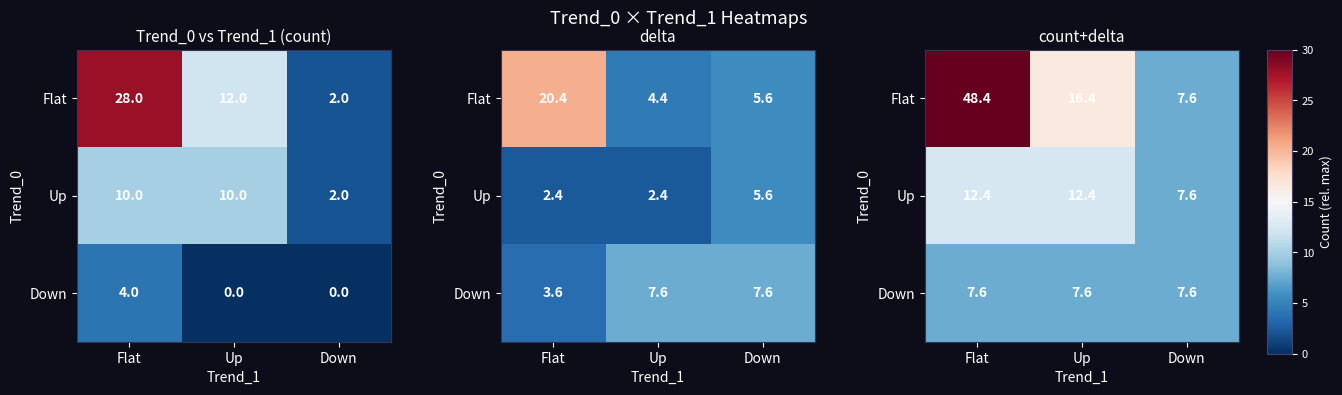

What is the total value across all series at Down?

22.7